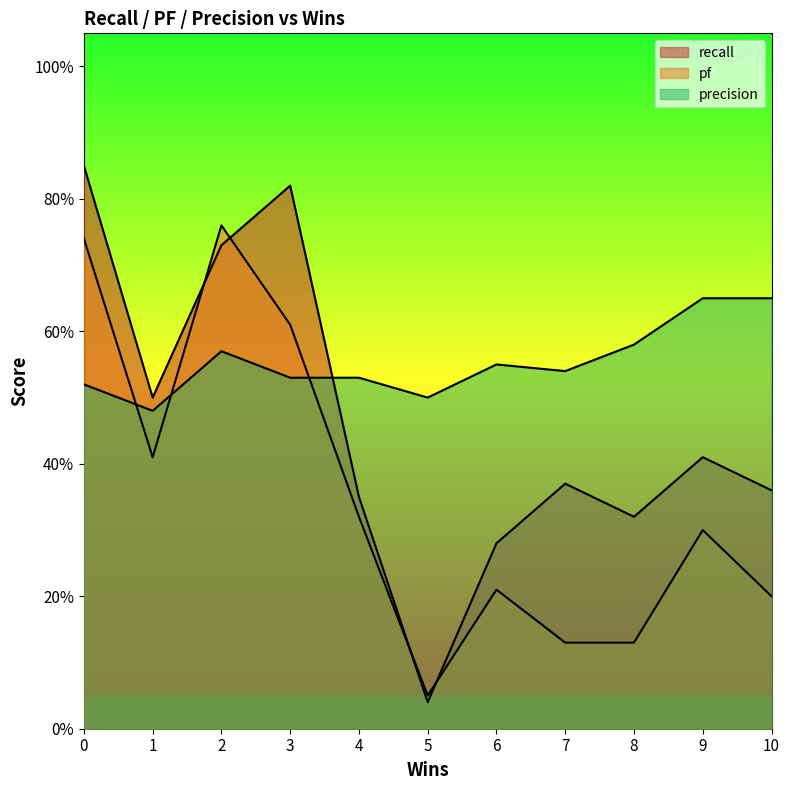

Does the chart display data point markers on the line(s)?

No